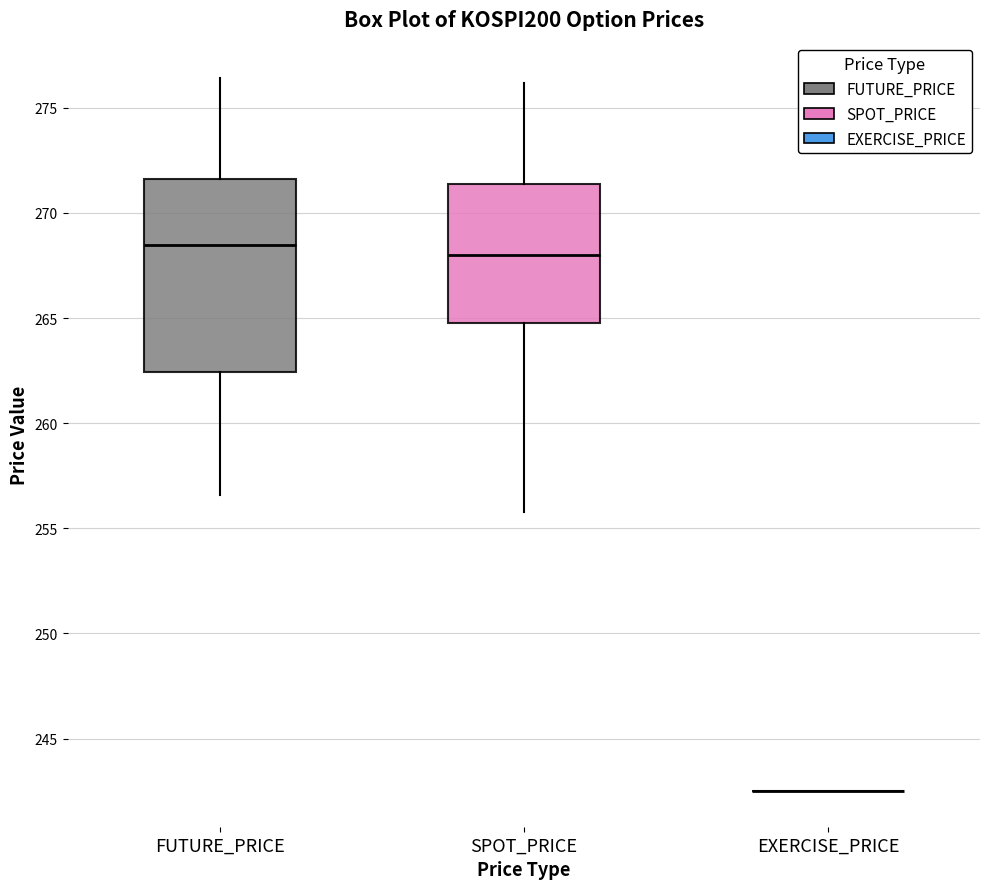

Reading left to right, transcribe this box plot: for each box, give where its median line is, the range the box spans, and where its two whiskers end, as read against the y-axis. The values are not printed on the chart, so give them approximately, as read against the axis.

FUTURE_PRICE: median 268.5, box 262.5 to 271.5, whiskers 256.5 to 276.5
SPOT_PRICE: median 268.0, box 265.0 to 271.5, whiskers 256.0 to 276.0
EXERCISE_PRICE: box collapsed to a line at 242.5, whiskers 242.5 to 242.5